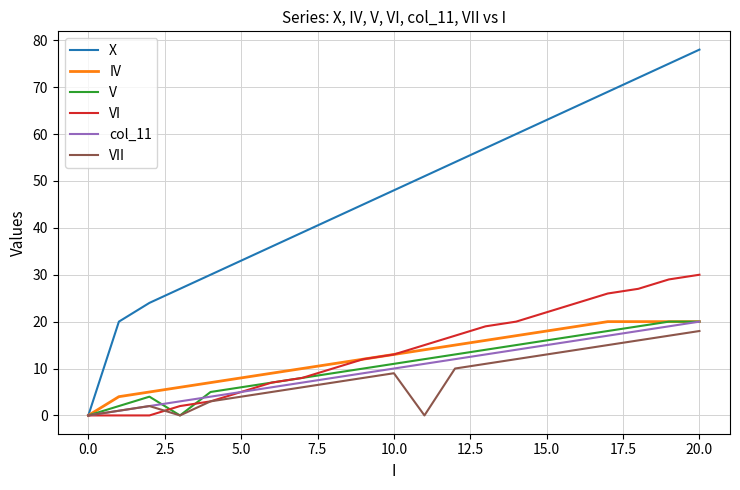

Which series has the largest total across all categories?

X